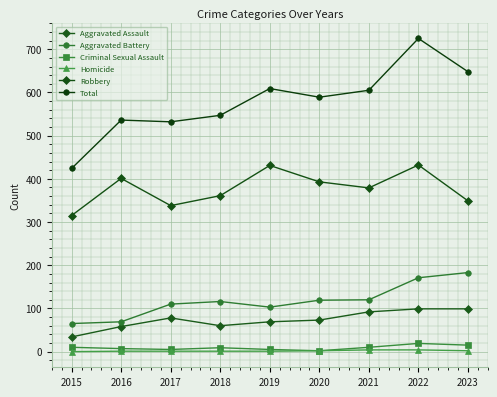

Where does the Aggravated Assault series first go above 73?

2017